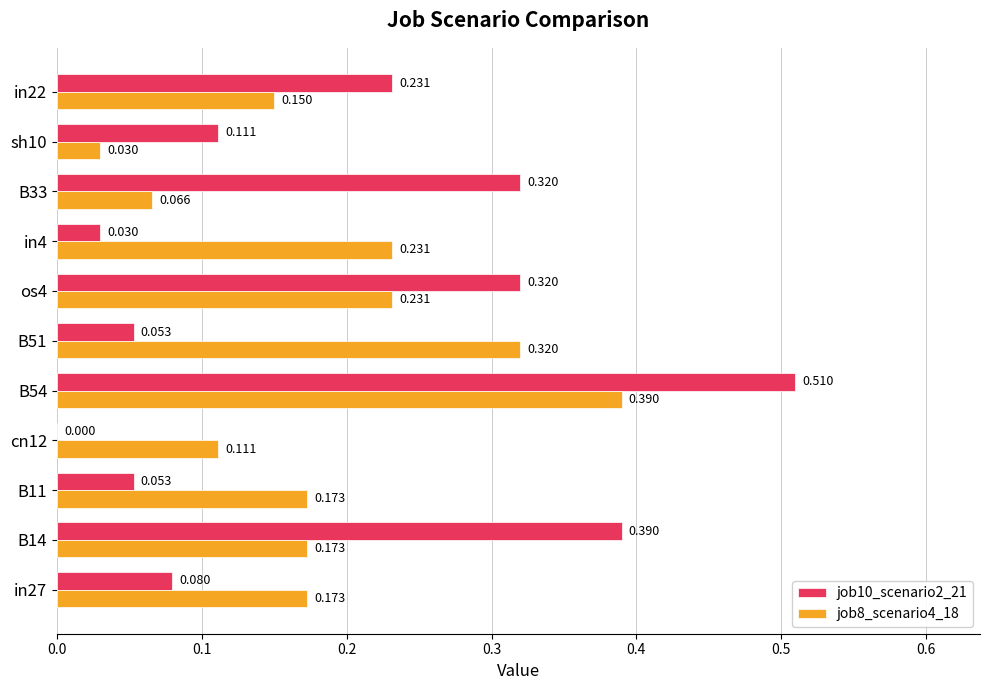

What are all the series names shown in the legend?

job10_scenario2_21, job8_scenario4_18